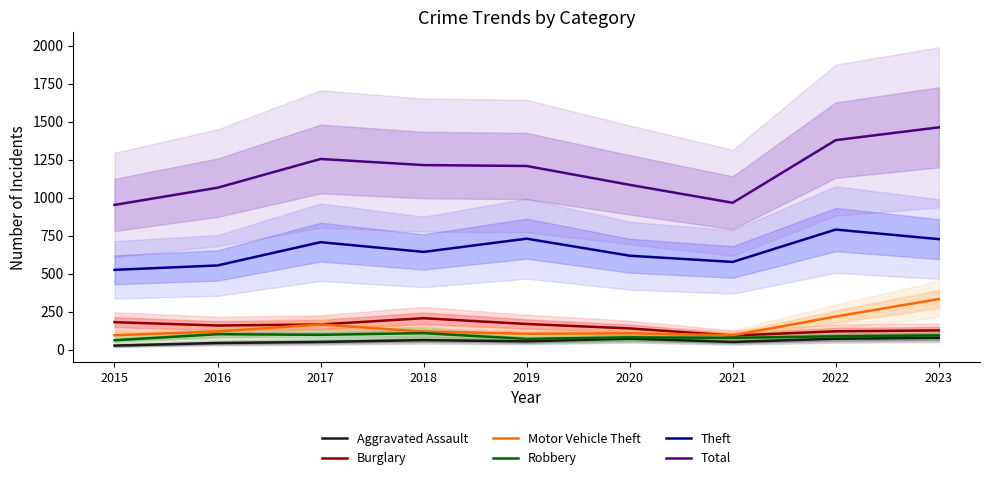

What is the difference between the Theft values at 2019 and 2017?

23